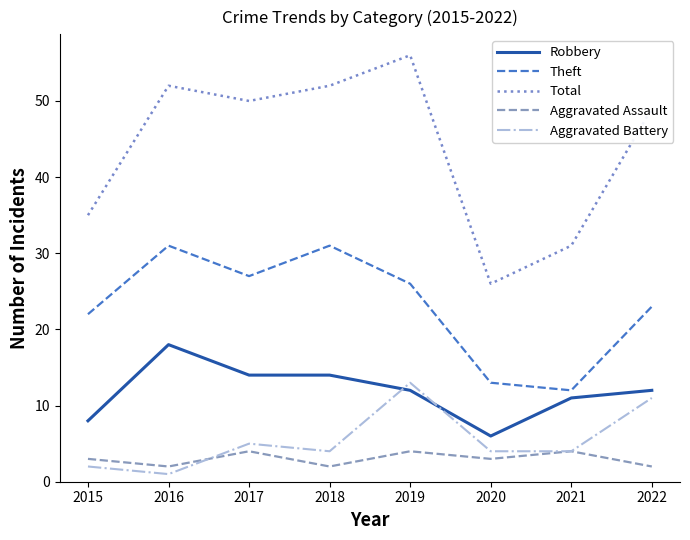

Does the chart have visible grid lines?

No